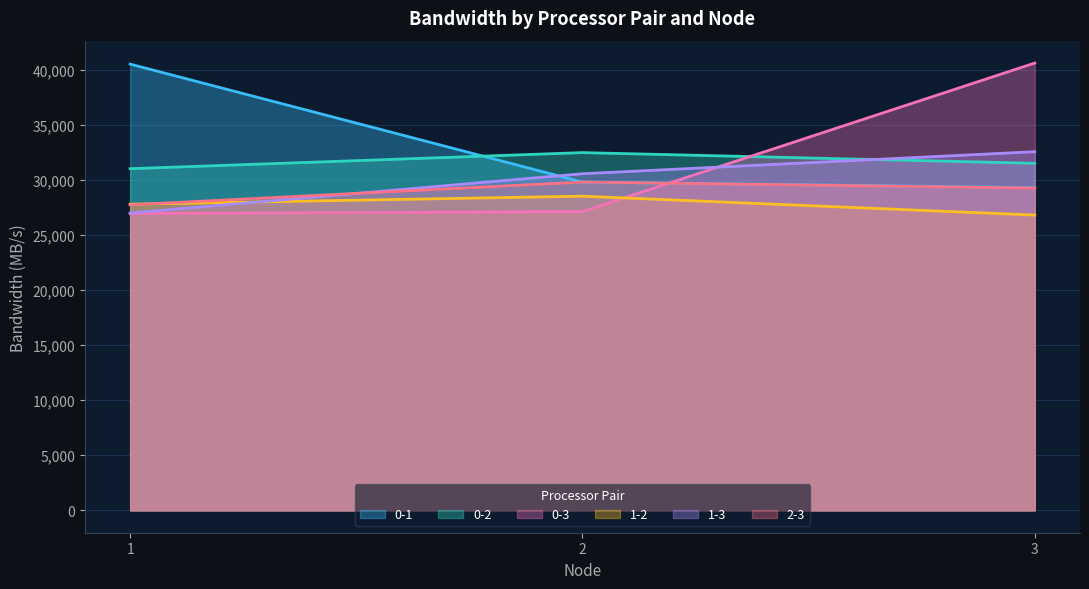

Does the chart have visible grid lines?

Yes